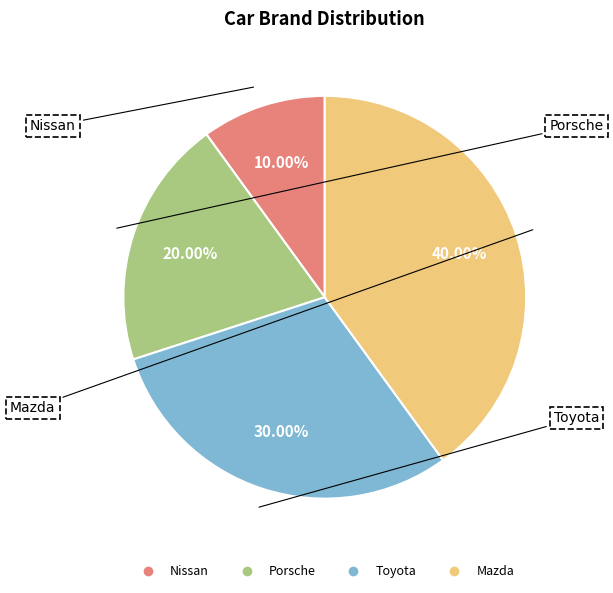

Rank the categories by value from highest to lowest.

Mazda, Toyota, Porsche, Nissan